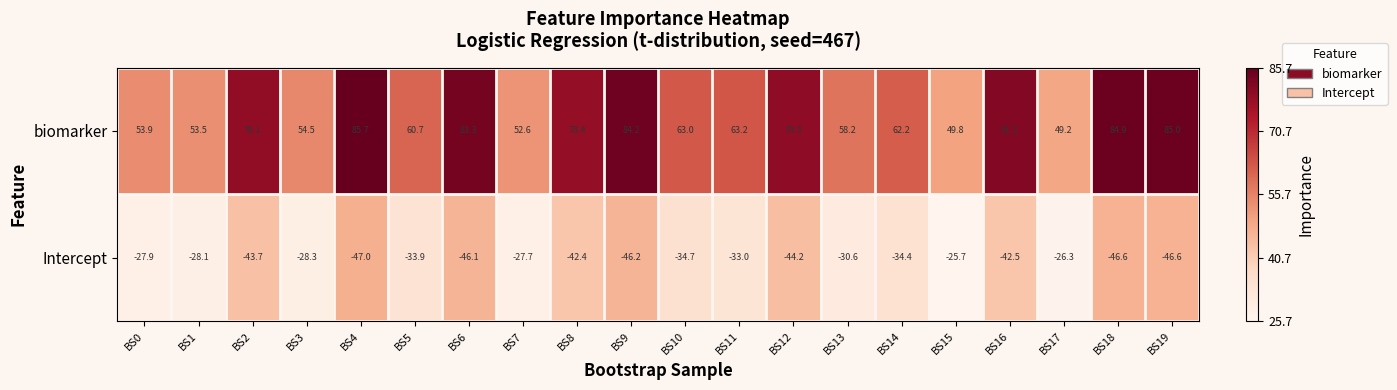

At which label does Intercept first exceed -34?

BS0